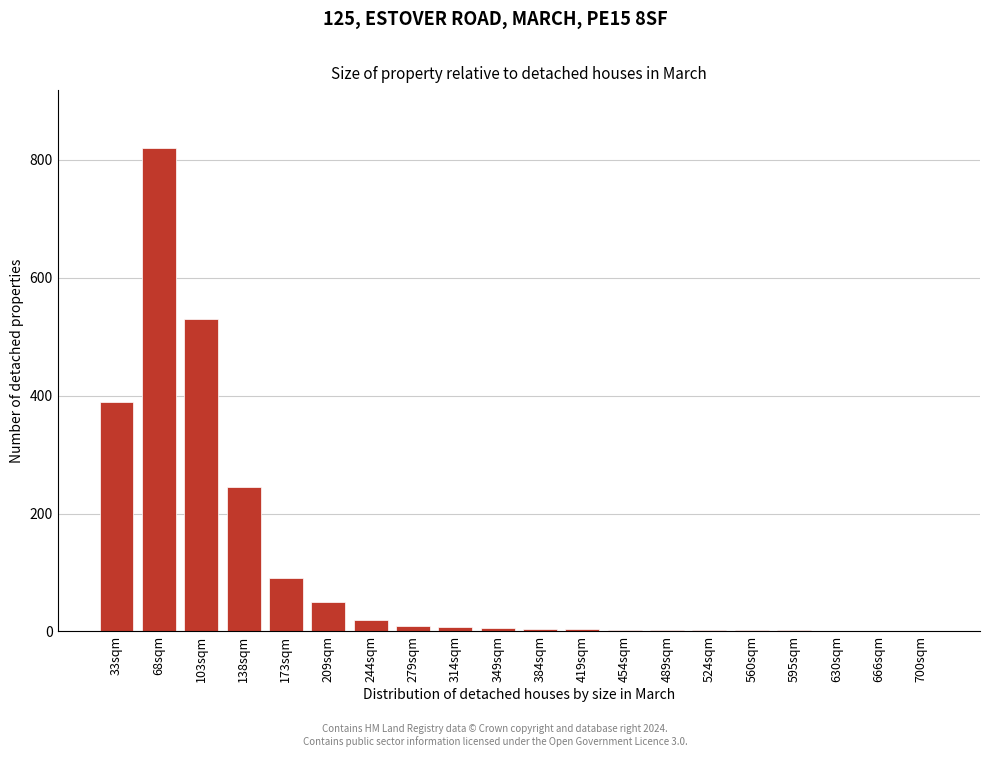

The chart shows a value of 90 at 173sqm. True or false?

True